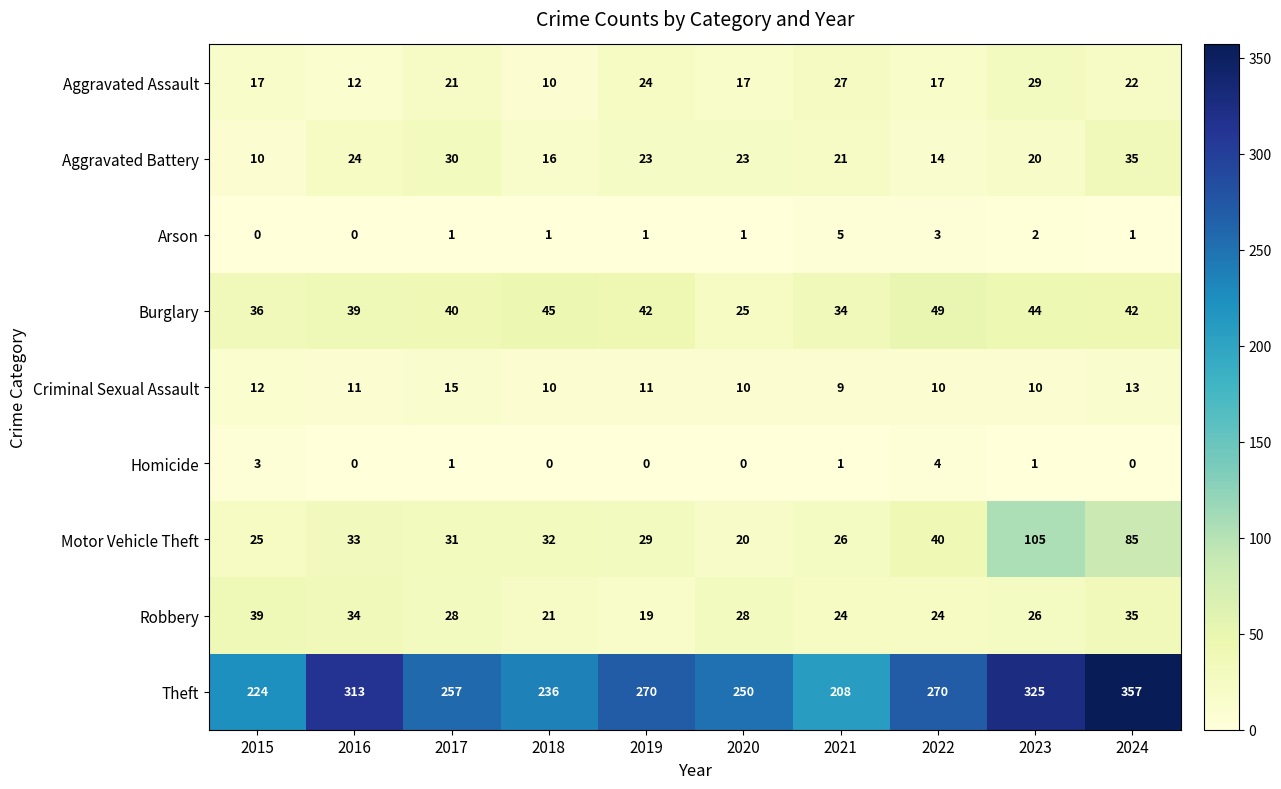

Which series has the widest spread of values?

Theft